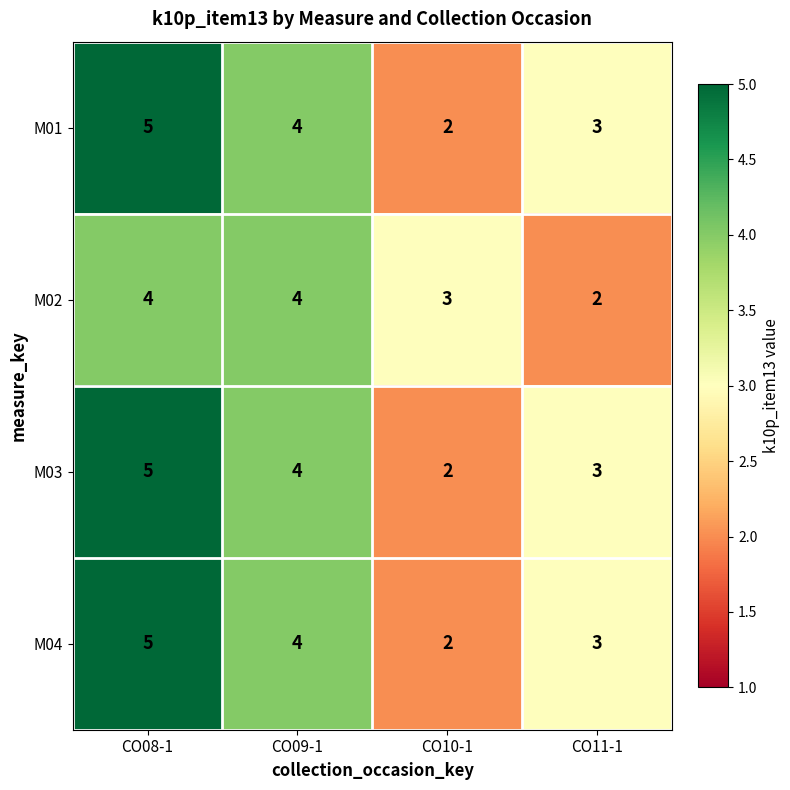

How many categories are shown in the chart?

4